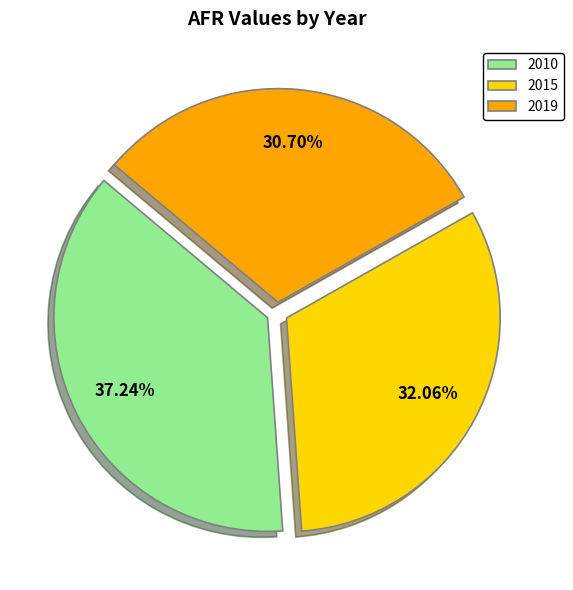

Approximately how many times larger is the value at 2019 compared to 2015?

1.0